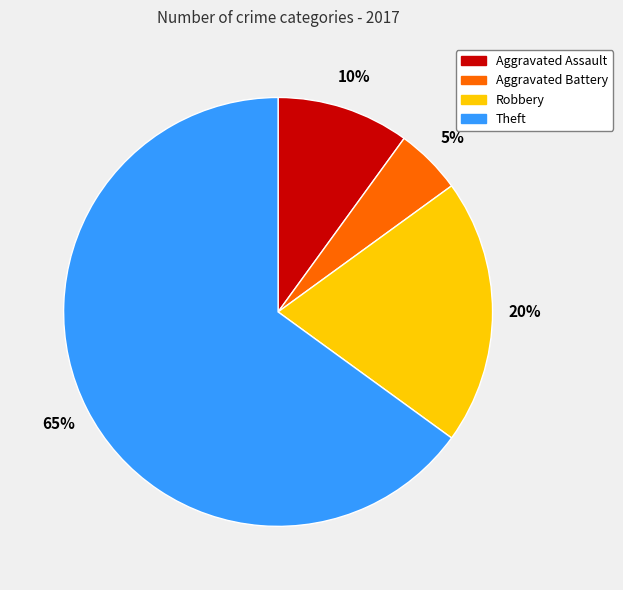

To the nearest percent, what is the average slice percentage?

25%